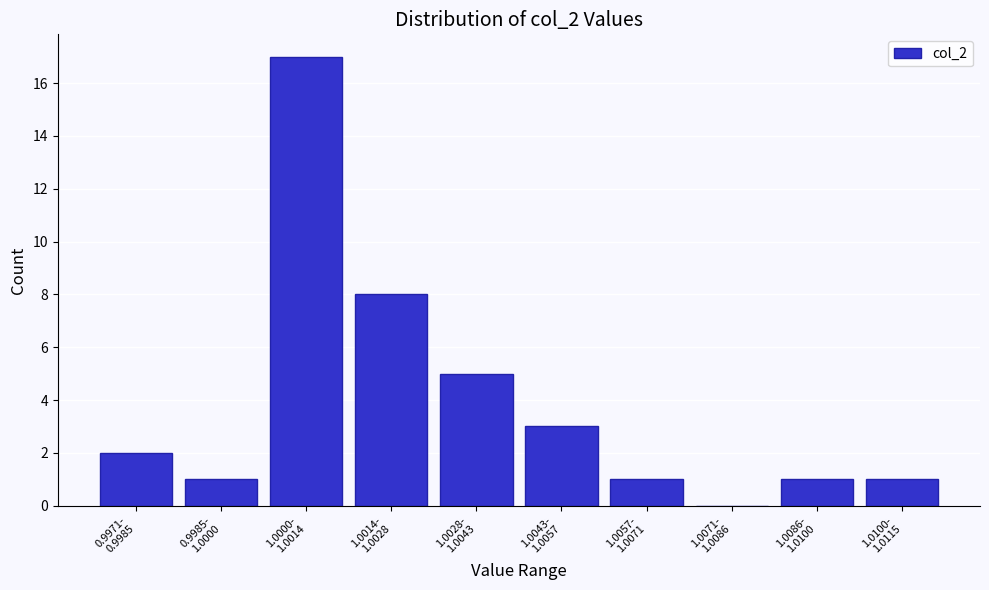

What is the greatest value displayed?

17